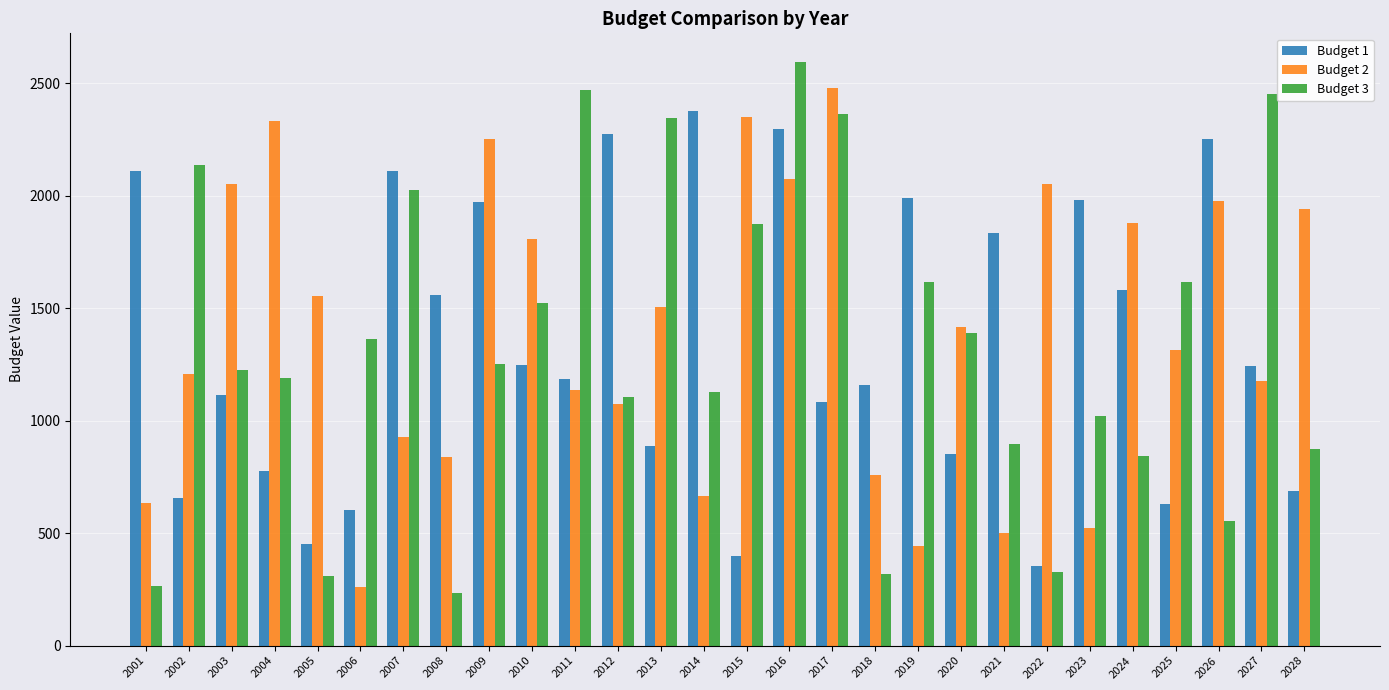

At 2027, list the series in order from smallest to largest.

Budget 2, Budget 1, Budget 3